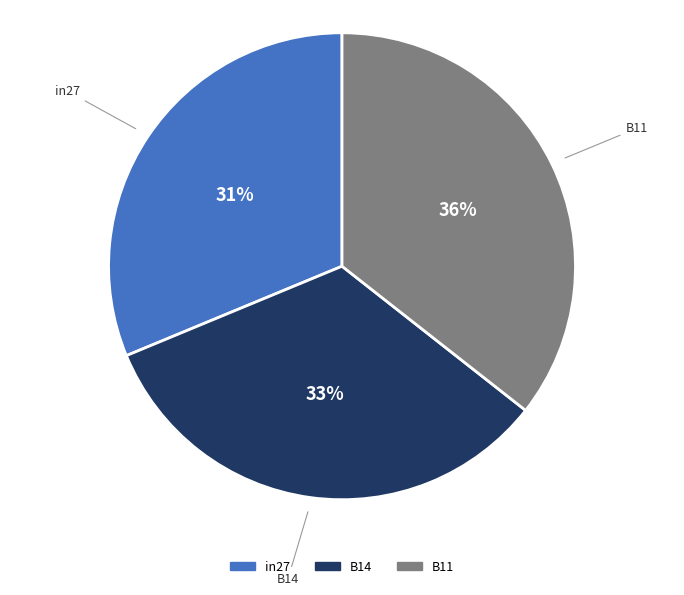

To the nearest percent, what is the combined percentage of B11 and B14?

69%